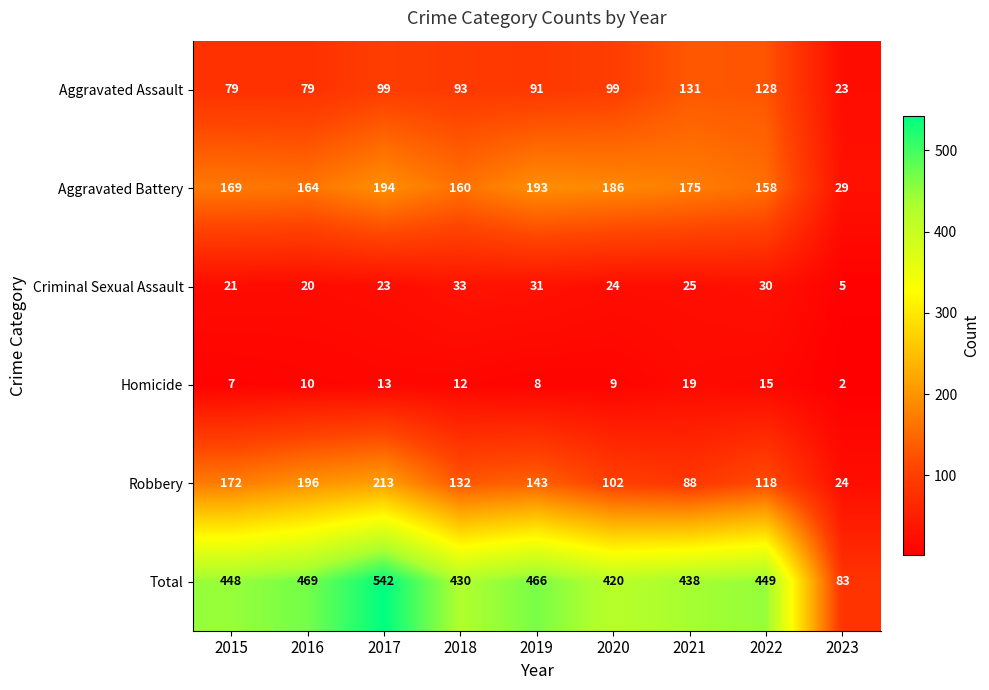

At which label does Homicide reach its minimum?

2023